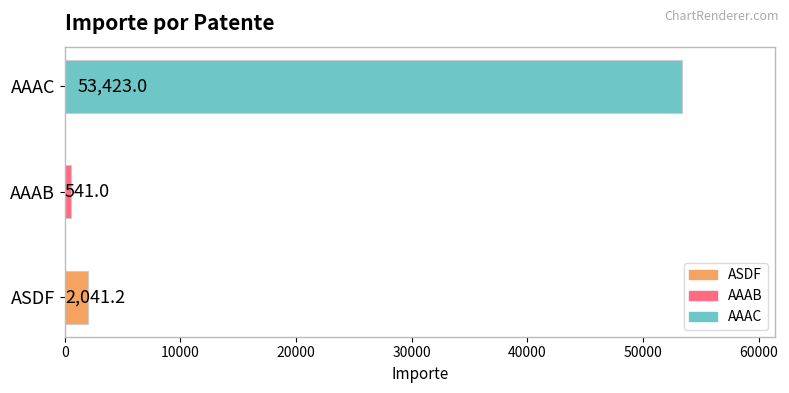

What is the difference between the values at ASDF and AAAB?

1500.2